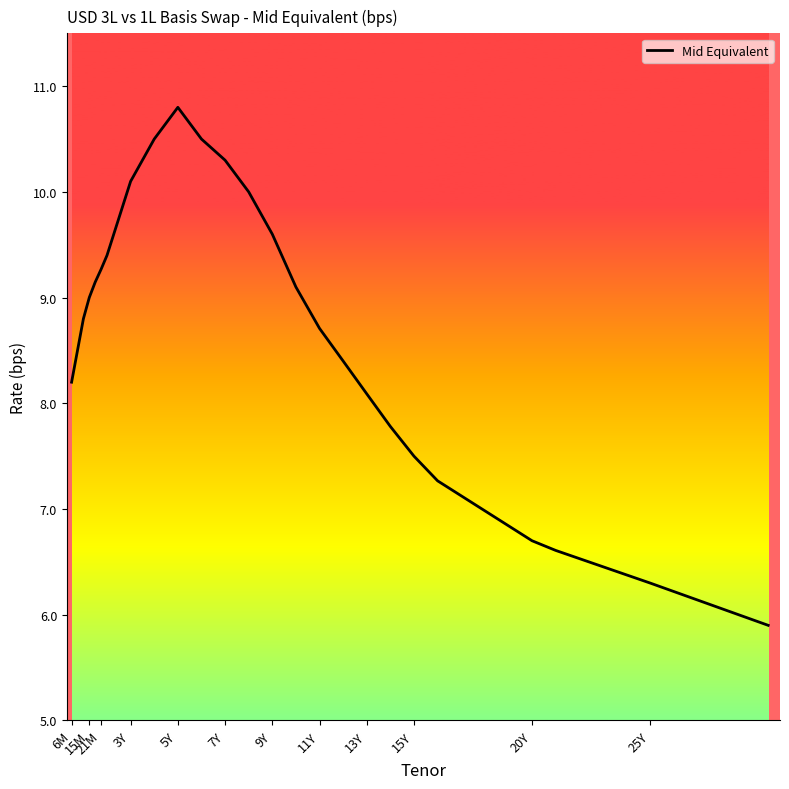

What is the maximum value shown in the chart?

10.8